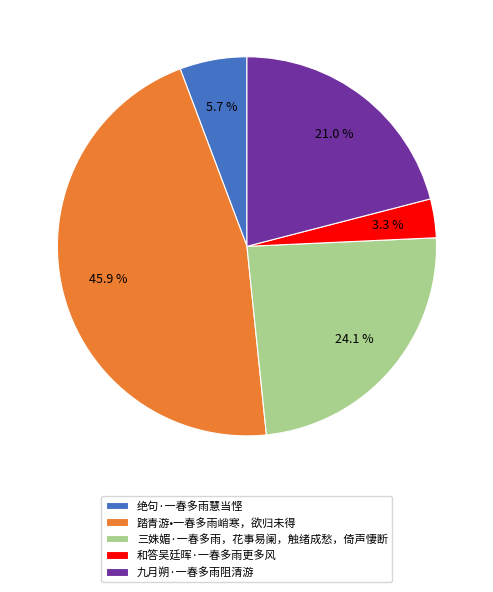

To the nearest percent, what is the difference between the largest and smallest slice percentages?

43%